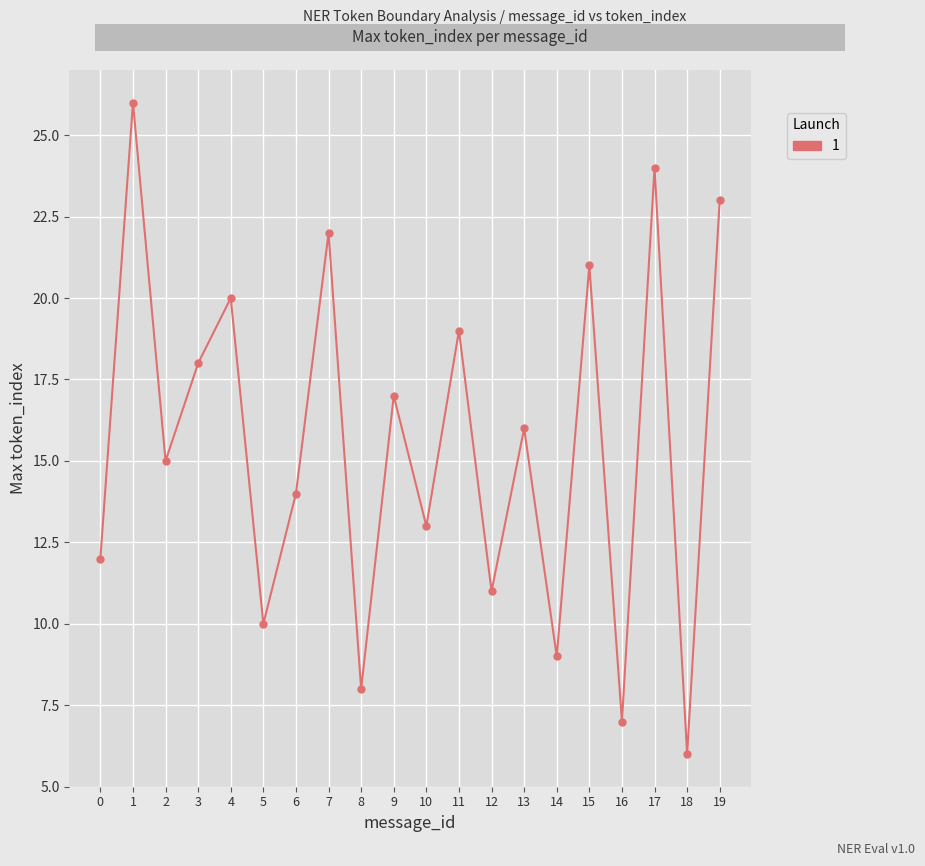

Rank the categories by value from highest to lowest.

1, 17, 19, 7, 15, 4, 11, 3, 9, 13, 2, 6, 10, 0, 12, 5, 14, 8, 16, 18